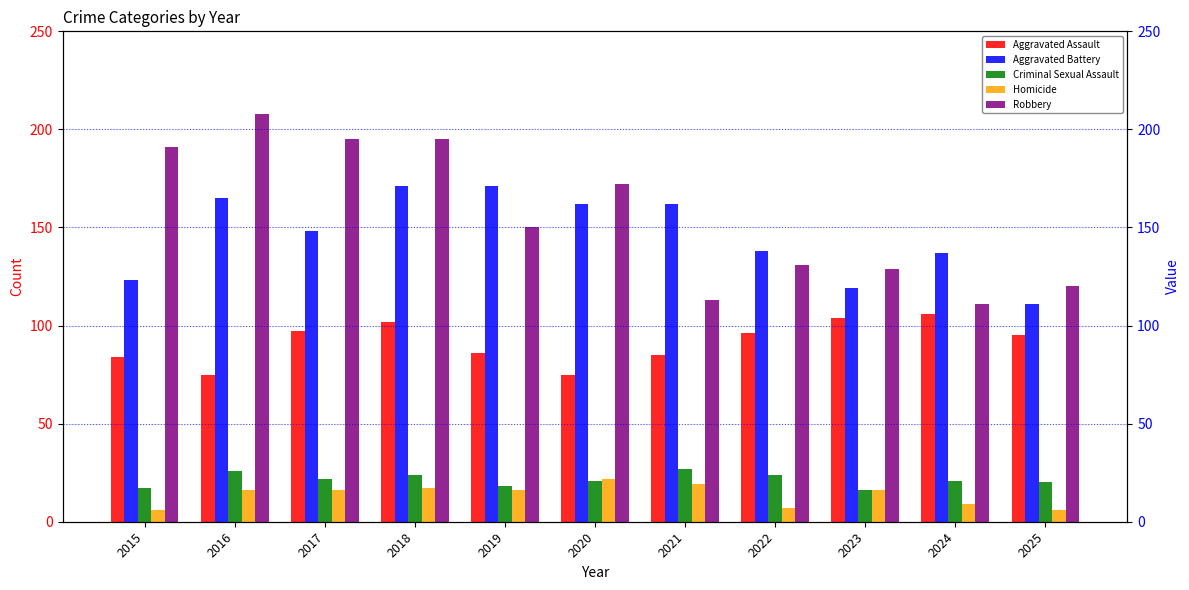

Reading left to right, extract all data points from this chart.

Aggravated Assault: 2015=84	2016=75	2017=97	2018=102	2019=86	2020=75	2021=85	2022=96	2023=104	2024=106	2025=95
Aggravated Battery: 2015=123	2016=165	2017=148	2018=171	2019=171	2020=162	2021=162	2022=138	2023=119	2024=137	2025=111
Criminal Sexual Assault: 2015=17	2016=26	2017=22	2018=24	2019=18	2020=21	2021=27	2022=24	2023=16	2024=21	2025=20
Homicide: 2015=6	2016=16	2017=16	2018=17	2019=16	2020=22	2021=19	2022=7	2023=16	2024=9	2025=6
Robbery: 2015=191	2016=208	2017=195	2018=195	2019=150	2020=172	2021=113	2022=131	2023=129	2024=111	2025=120